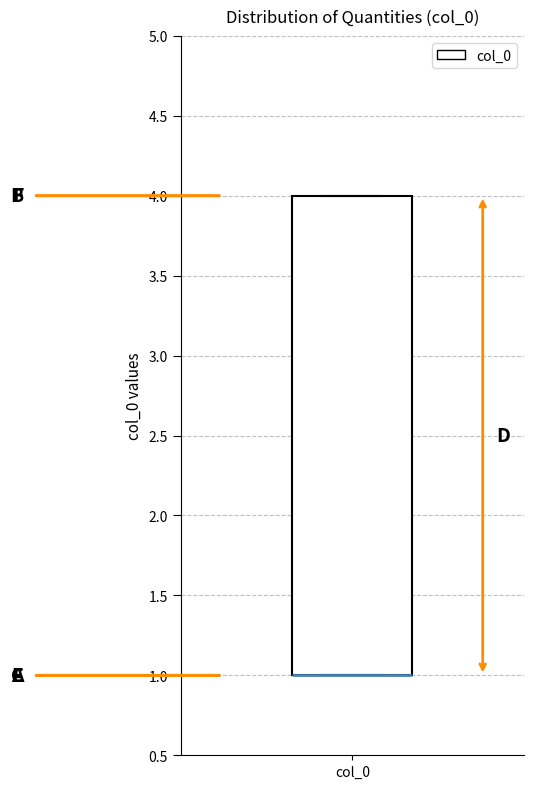

Transcribe this box plot: give where the median line is, the range the box spans, and where the two whiskers end, as read against the y-axis. The values are not printed on the chart, so give them approximately, as read against the axis.

median 1 (drawn on the box's lower edge), box 1 to 4, whiskers 1 to 4